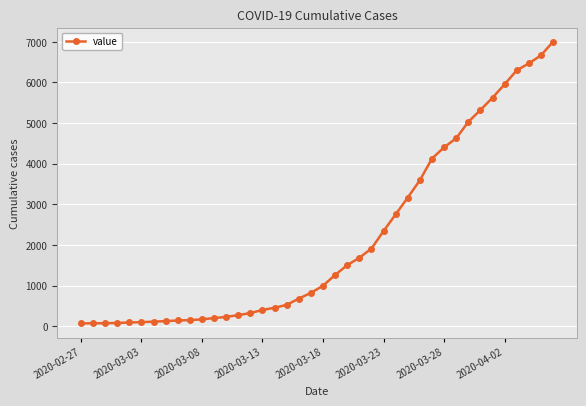

What is the difference between the maximum and minimum values?

6936